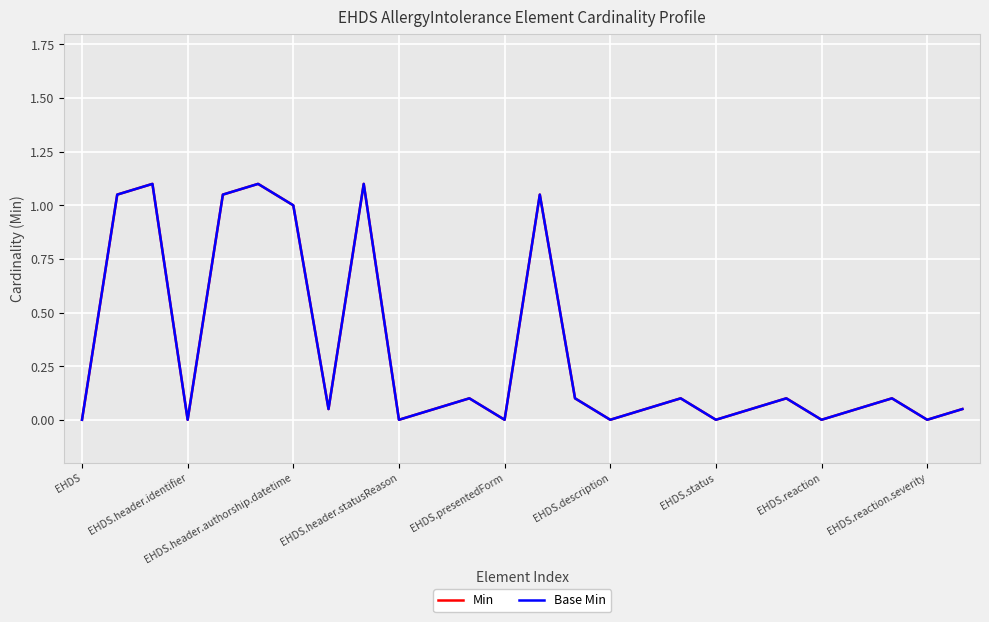

True or false: Min and Base Min cross at least once.

False